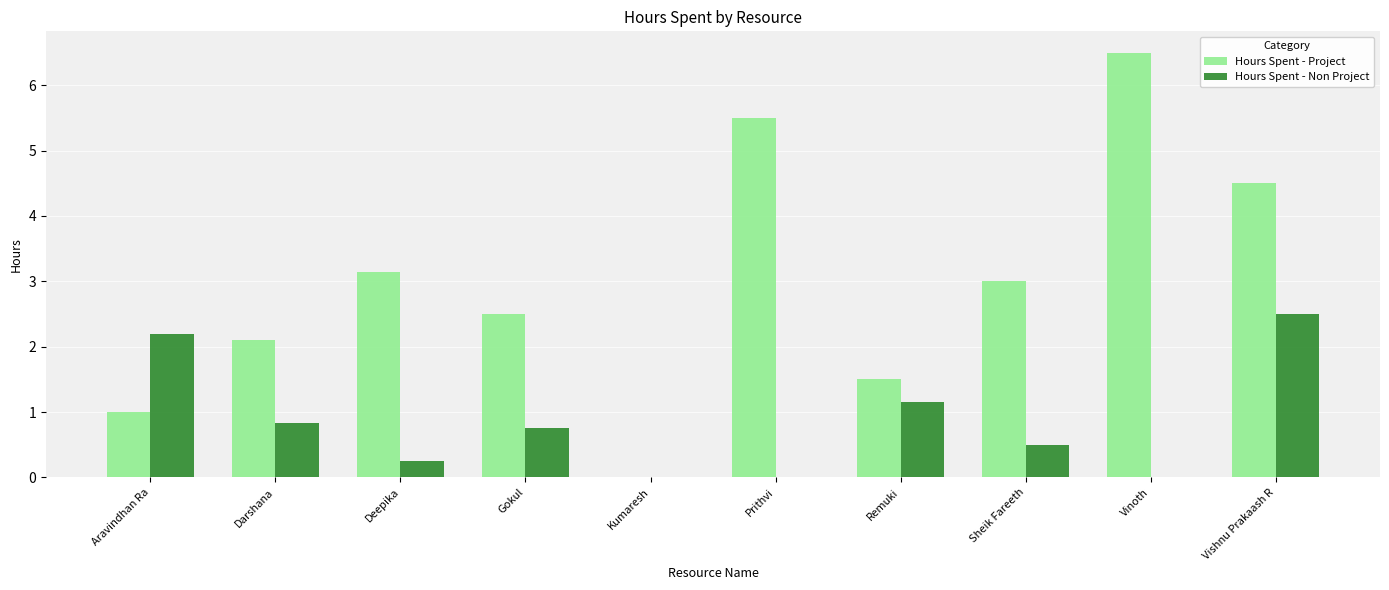

What is the sum of the Hours Spent - Project values at Sheik Fareeth and Darshana?

5.1